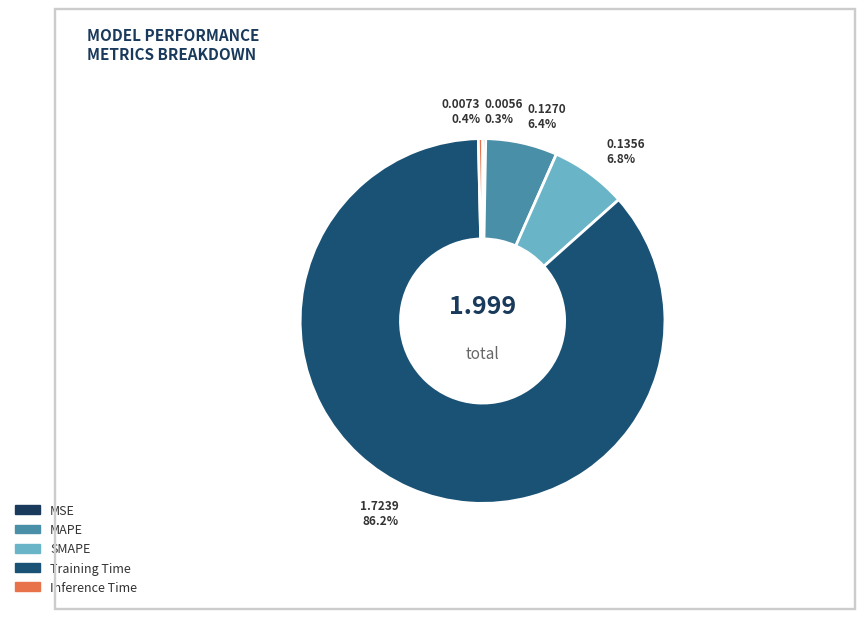

Which has a higher value, MSE or Training Time?

Training Time